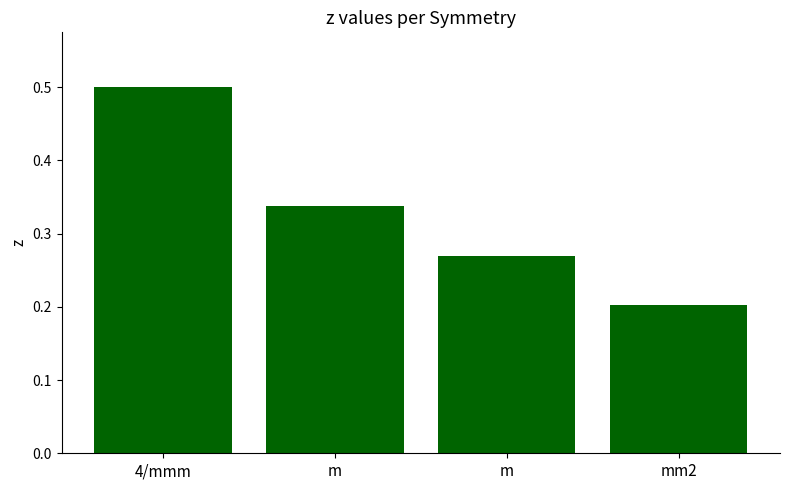

How many bars are there in total?

4